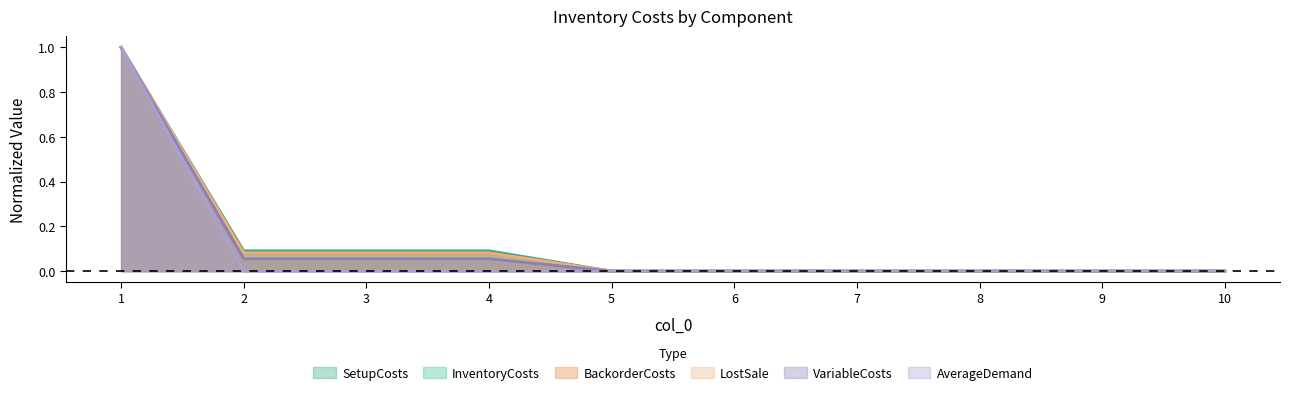

Does the chart display data point markers on the line(s)?

No